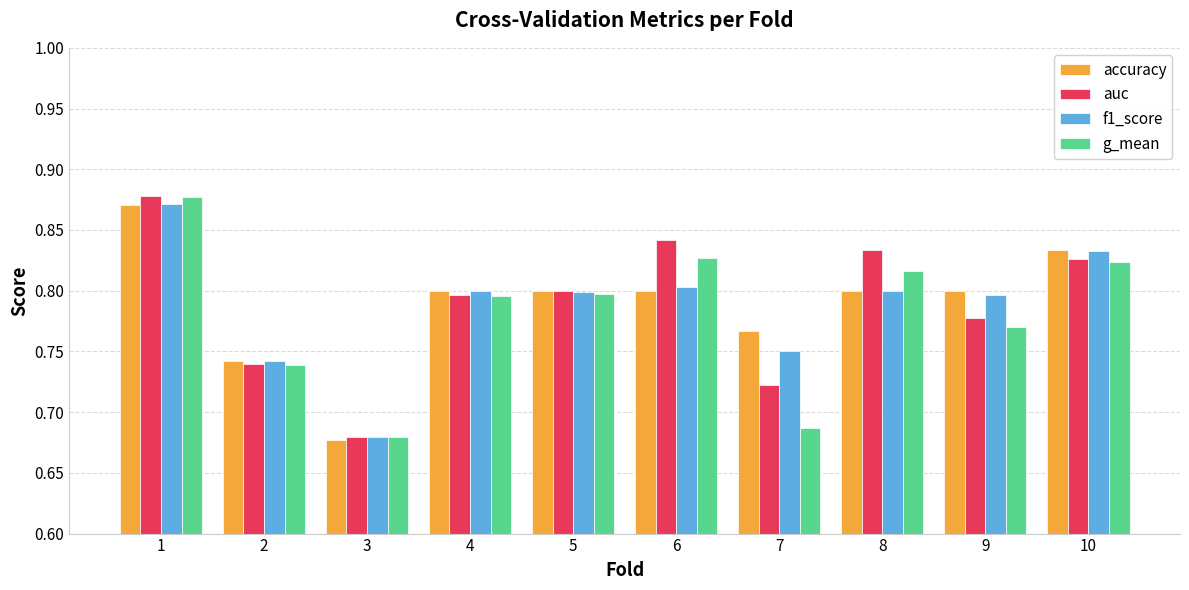

How many bars are there in total?

40